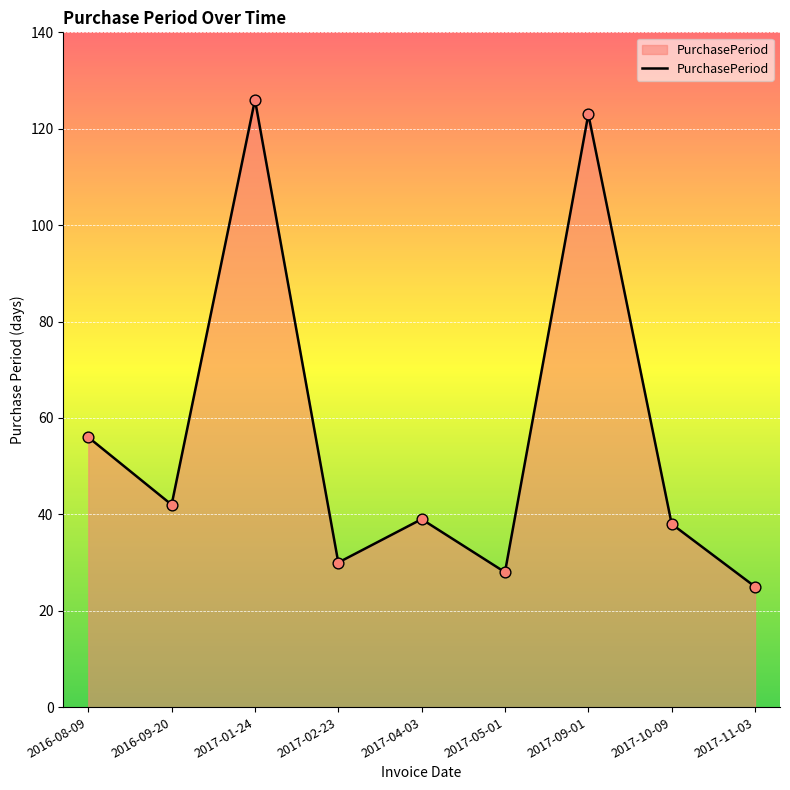

Approximately how many times larger is the value at 2016-09-20 compared to 2017-05-01?

1.5